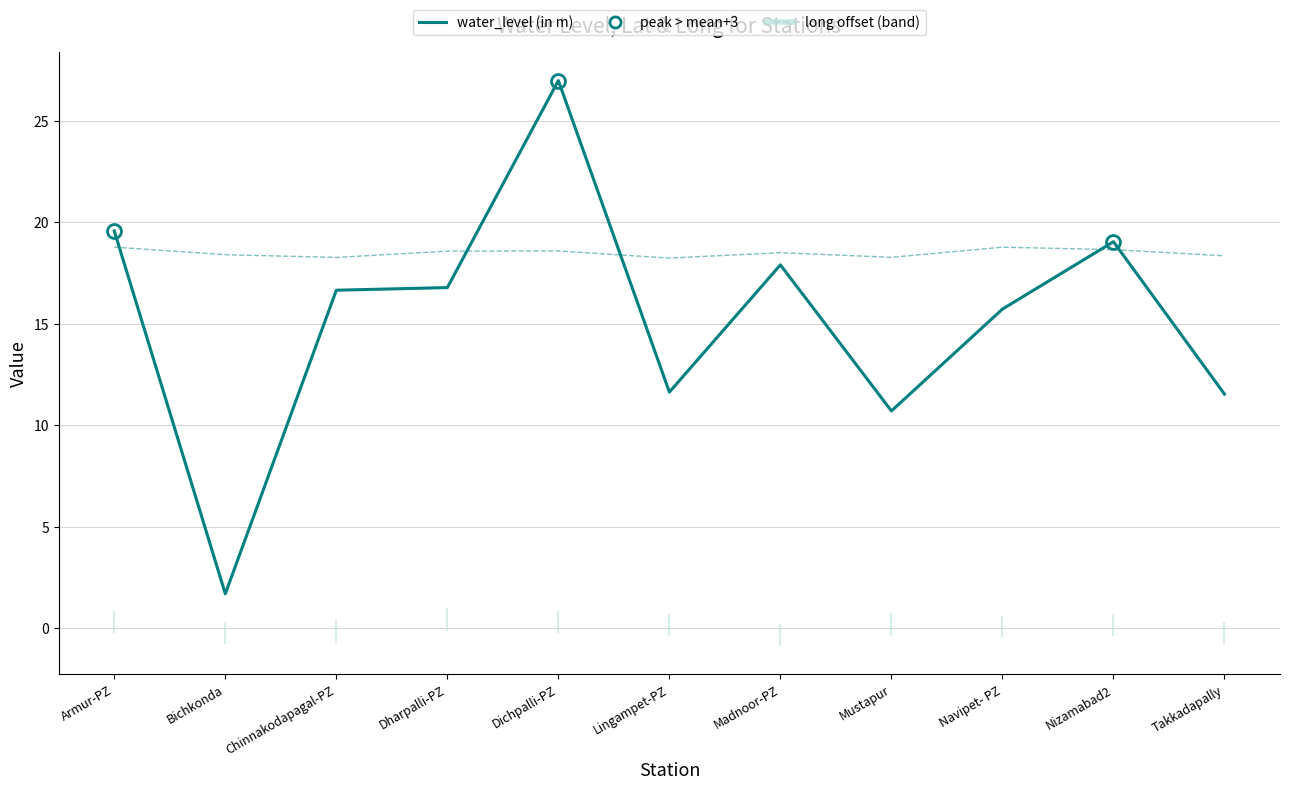

True or false: water_level (in m) has more than 0 points higher than both neighbors.

True